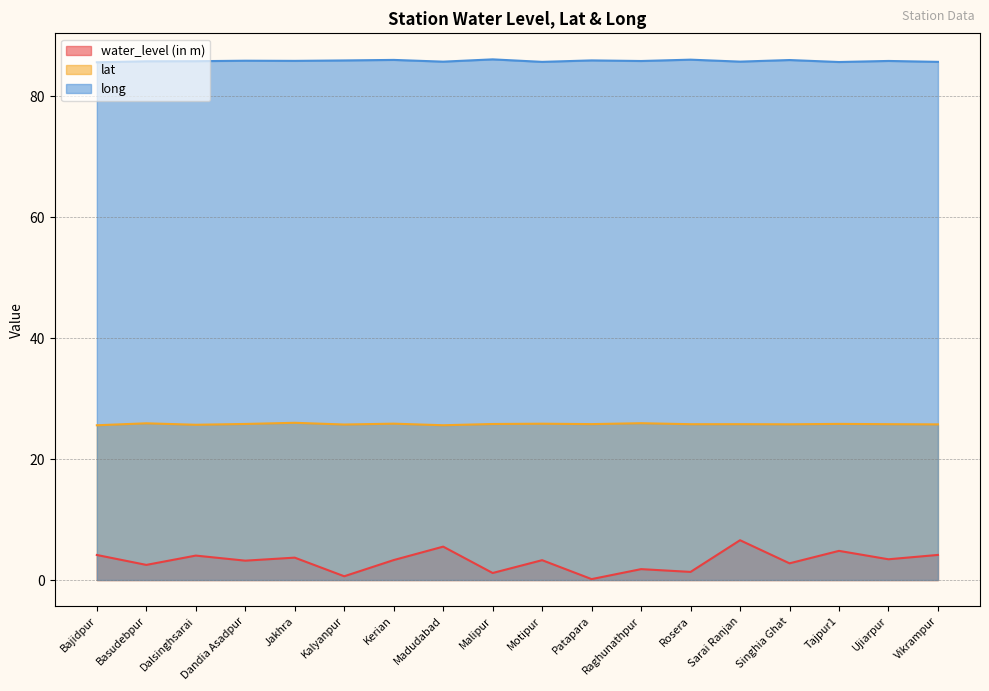

Is the value of water_level (in m) at Singhia Ghat greater than the value of lat at Rosera?

No